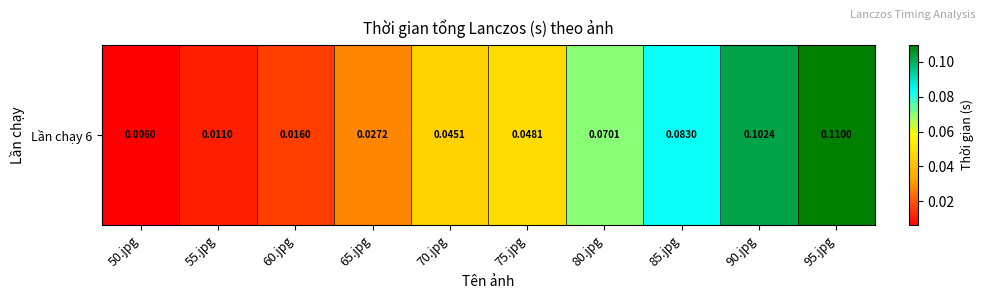

Rank the categories by value from highest to lowest.

95.jpg, 90.jpg, 85.jpg, 80.jpg, 75.jpg, 70.jpg, 65.jpg, 60.jpg, 55.jpg, 50.jpg